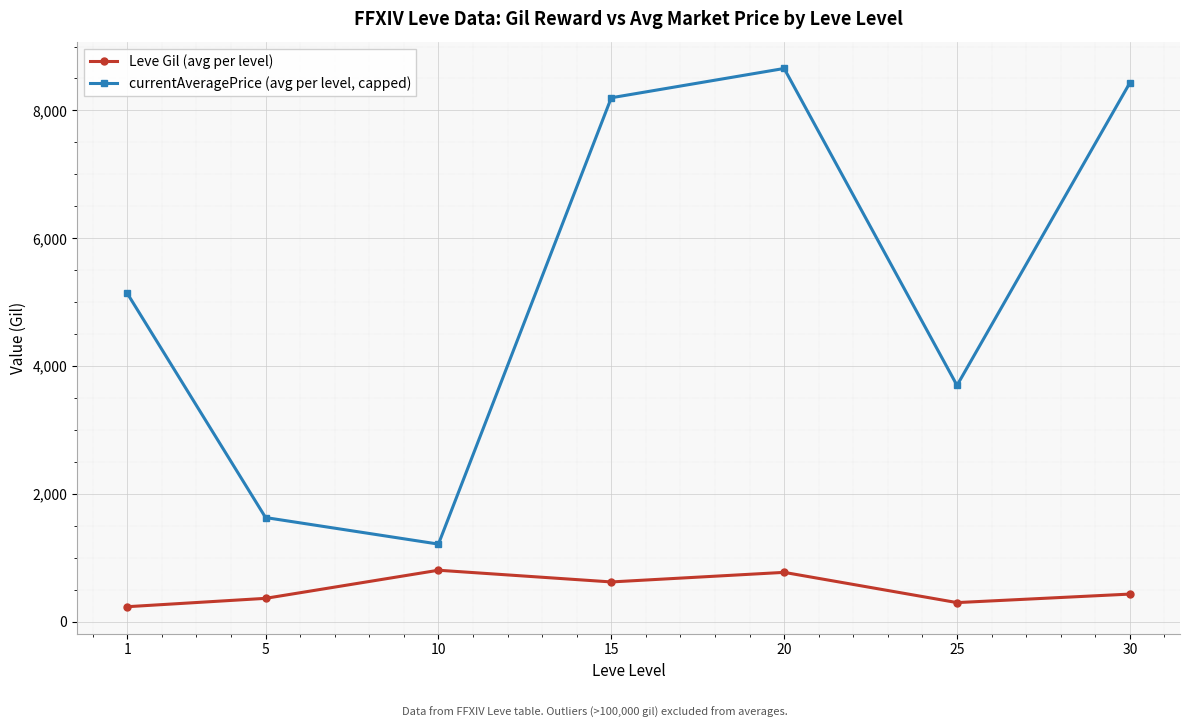

Where is currentAveragePrice (avg per level, capped) nearest to the value 4934?

1